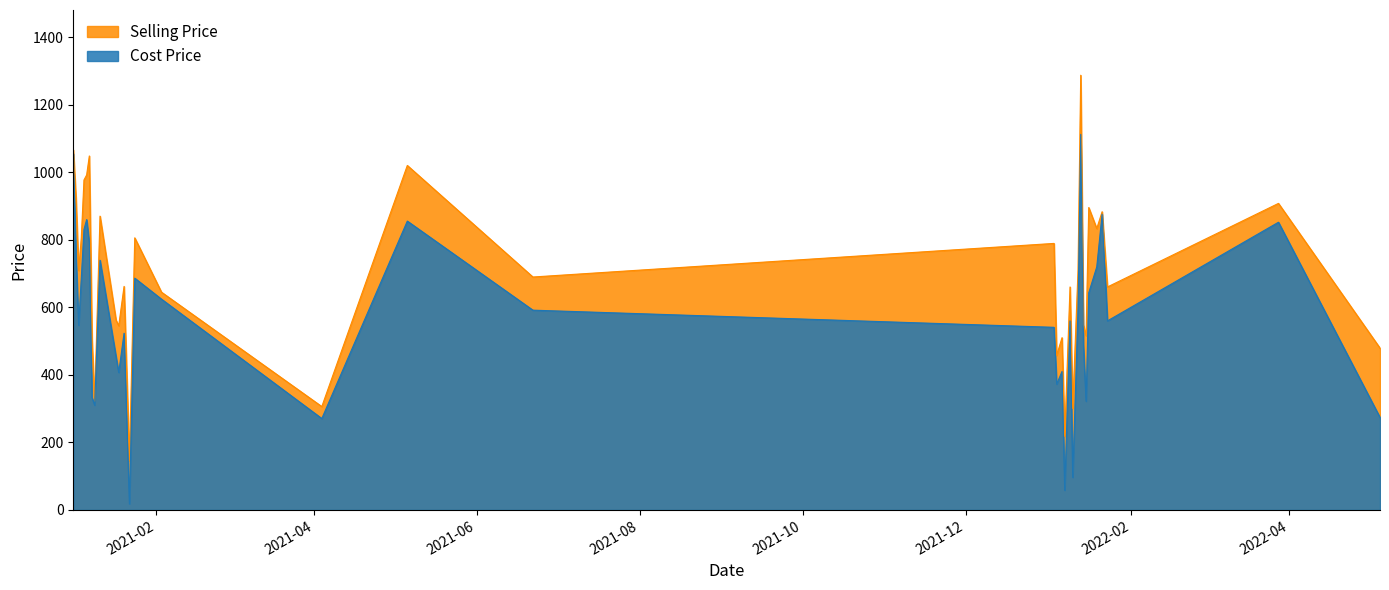

True or false: Selling Price and Cost Price intersect in this chart.

False